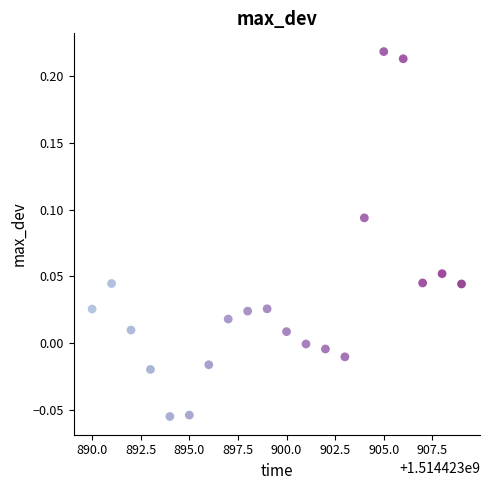

What is the range of Y values (max minus min)?

0.3